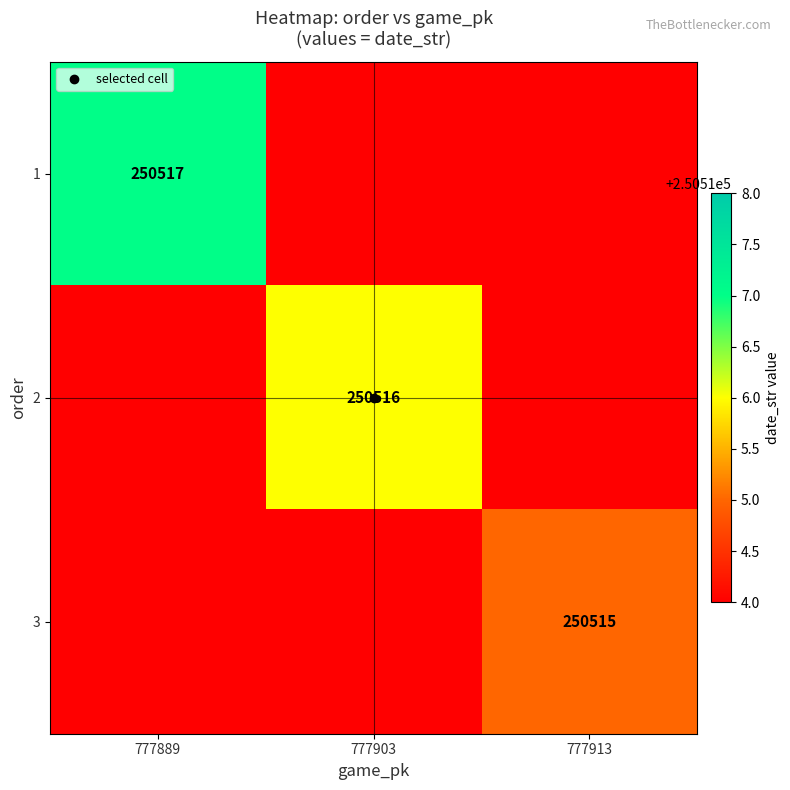

How many values in the 3 series exceed 0?

1